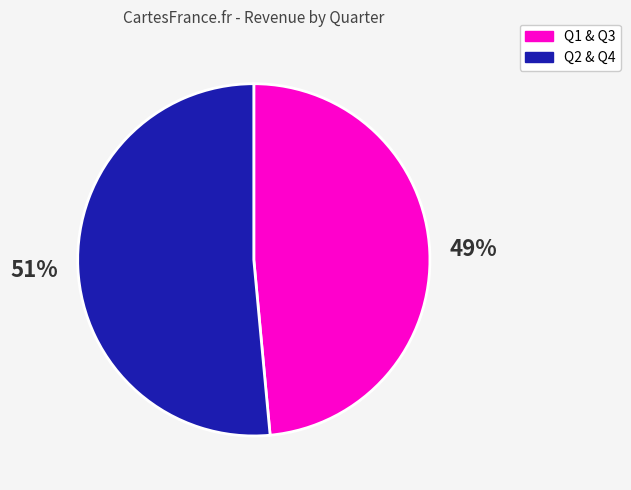

To the nearest percent, what is the average slice percentage?

50%